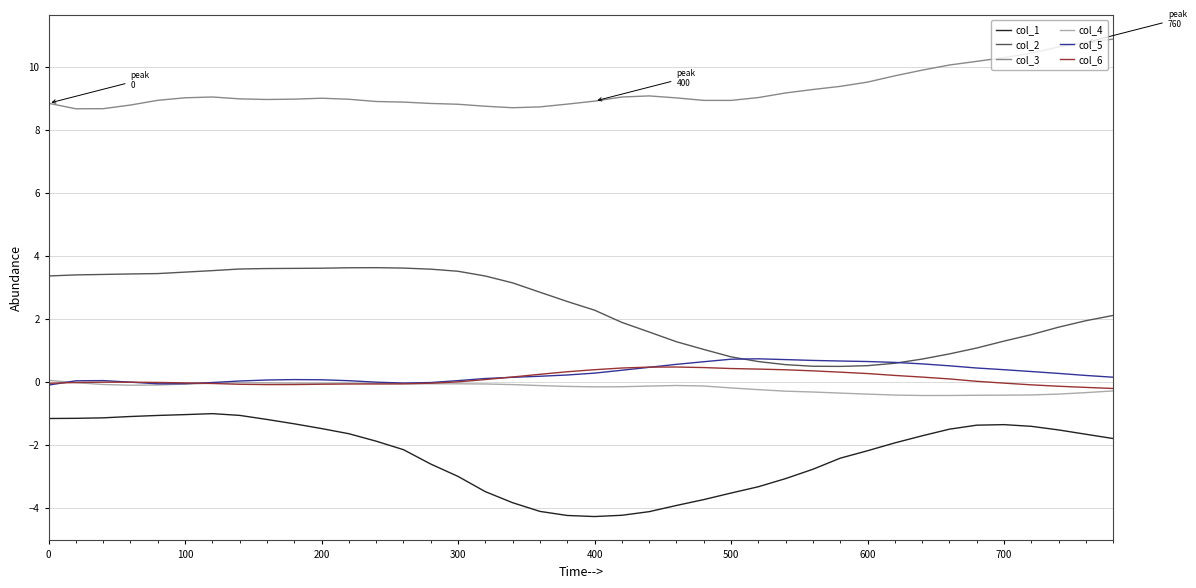

Is this an area chart (filled region under the line)?

No